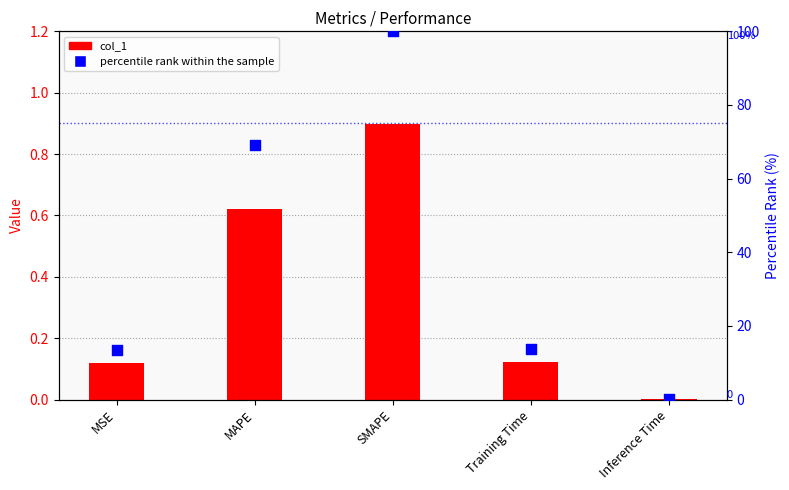

What are all the series names shown in the legend?

col_1, percentile rank within the sample